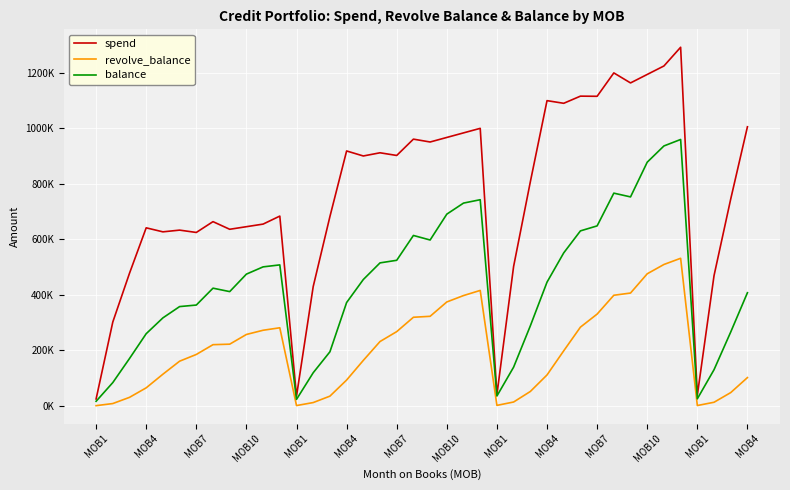

What are all the series names shown in the legend?

spend, revolve_balance, balance